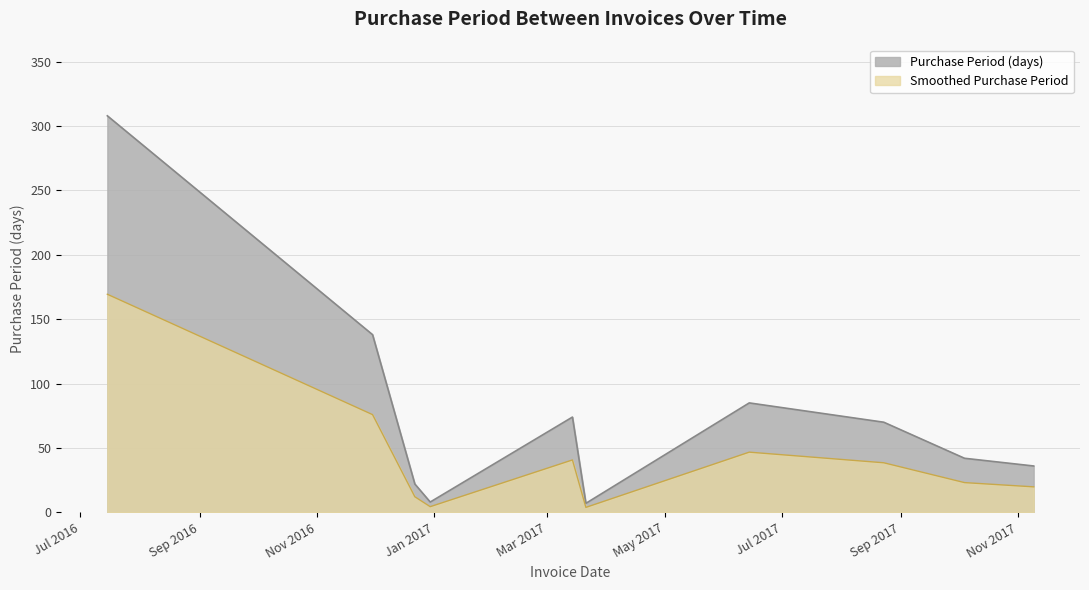

How many interior local peaks (higher than both neighbors) does the data have?

2